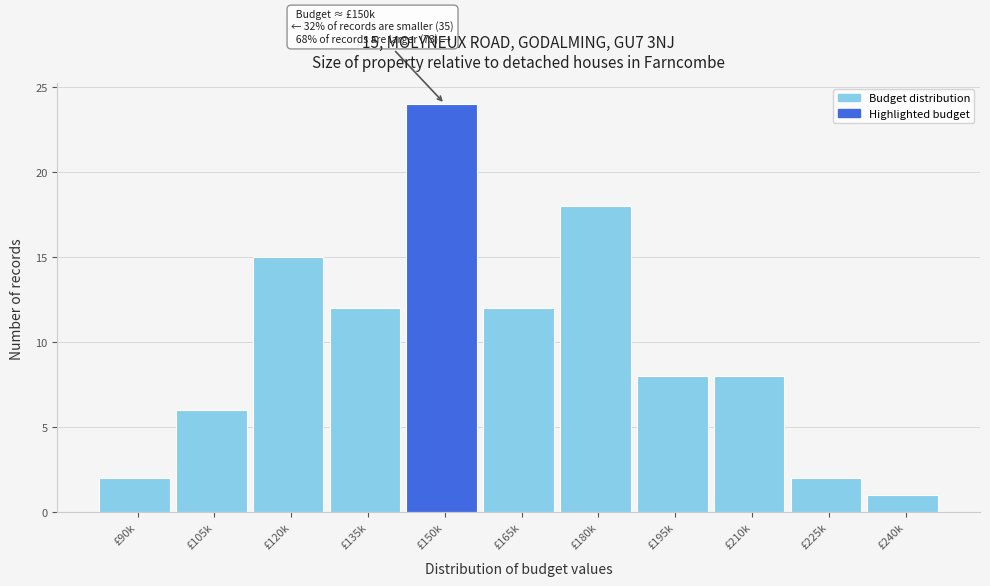

Reading left to right, list all the values displayed in this chart.

2	6	15	12	24	12	18	8	8	2	1